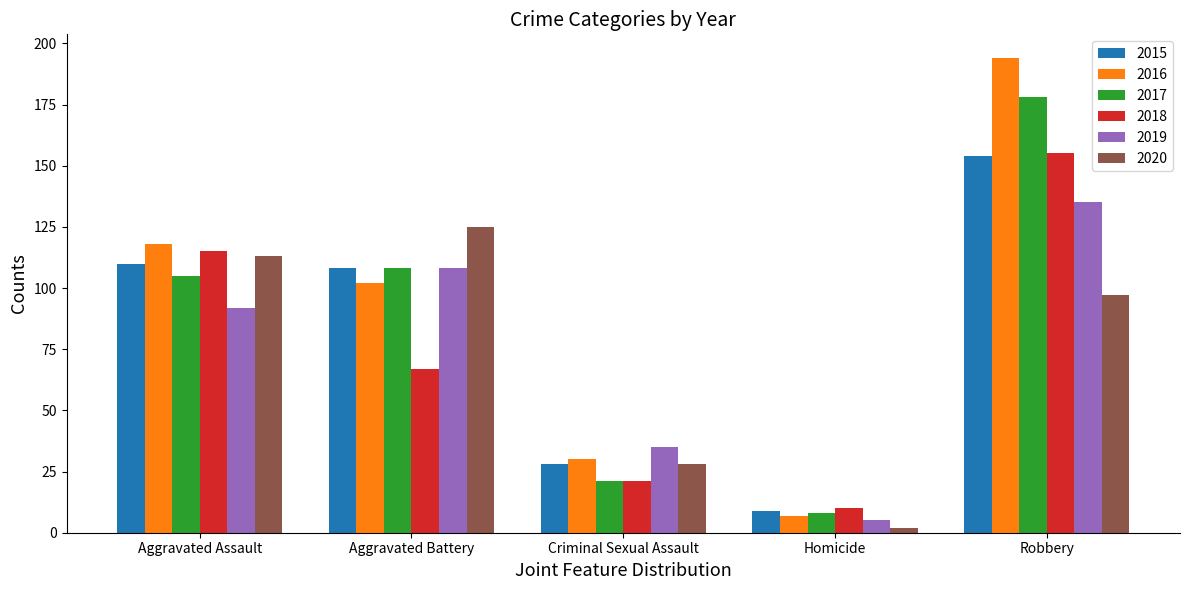

How many values in the 2020 series are below 97?

2